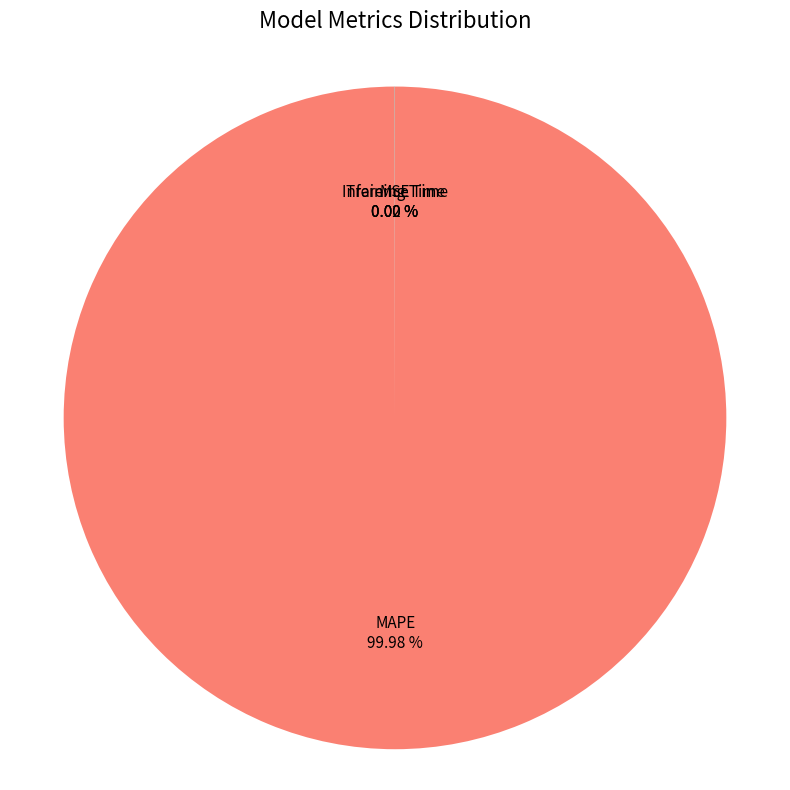

To the nearest percent, what is the difference between the largest and smallest slice percentages?

100%